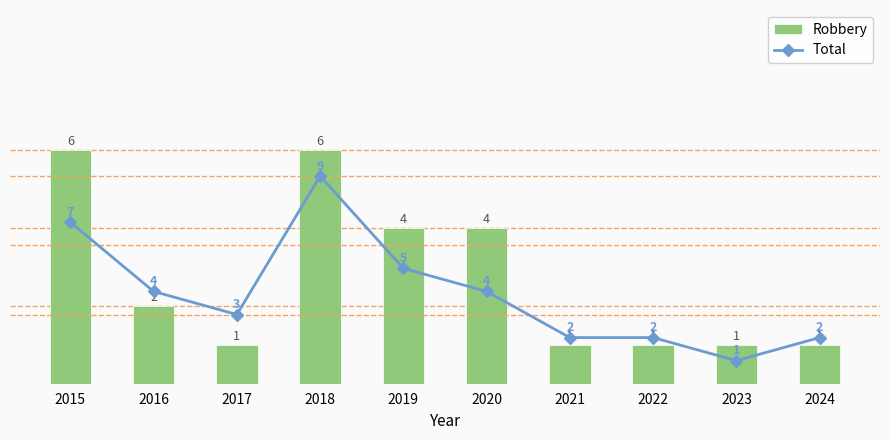

What are all the series names shown in the legend?

Robbery, Total